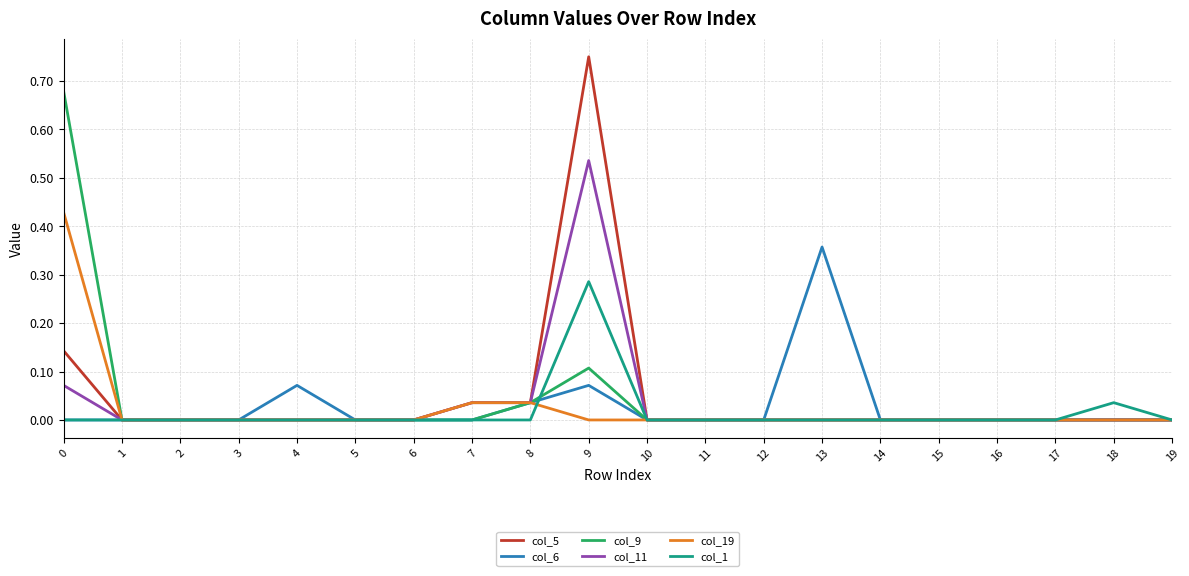

List the series in order of their peak value, highest first.

col_5, col_9, col_11, col_19, col_6, col_1